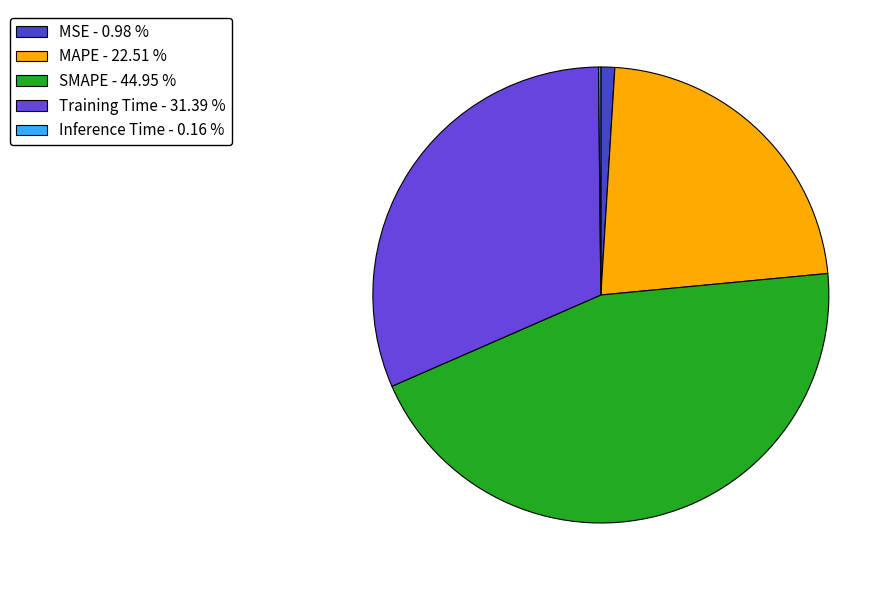

Count the number of slices in the pie.

5